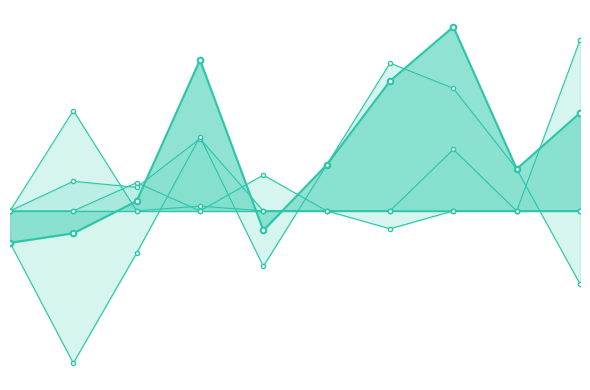

True or false: col_3 and col_10 cross at least once.

True